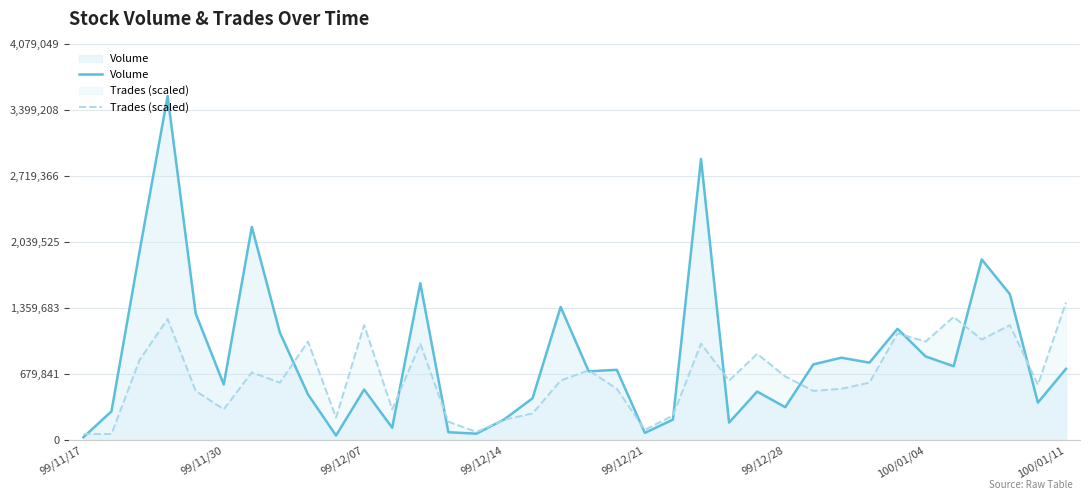

What is the difference between the second highest and minimum values in the Volume series?

2869000.0